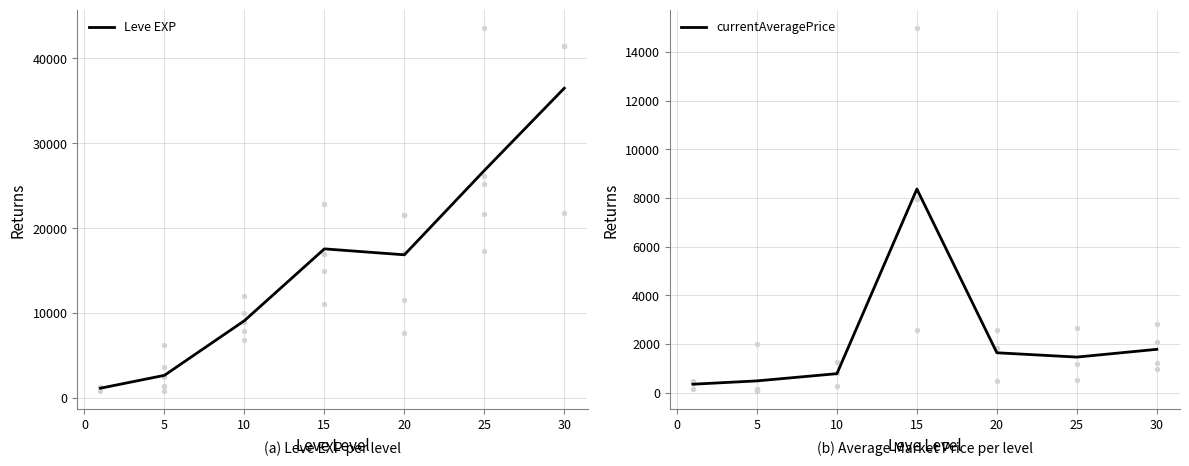

The value of Leve EXP at 25 is 26794.0. True or false?

True